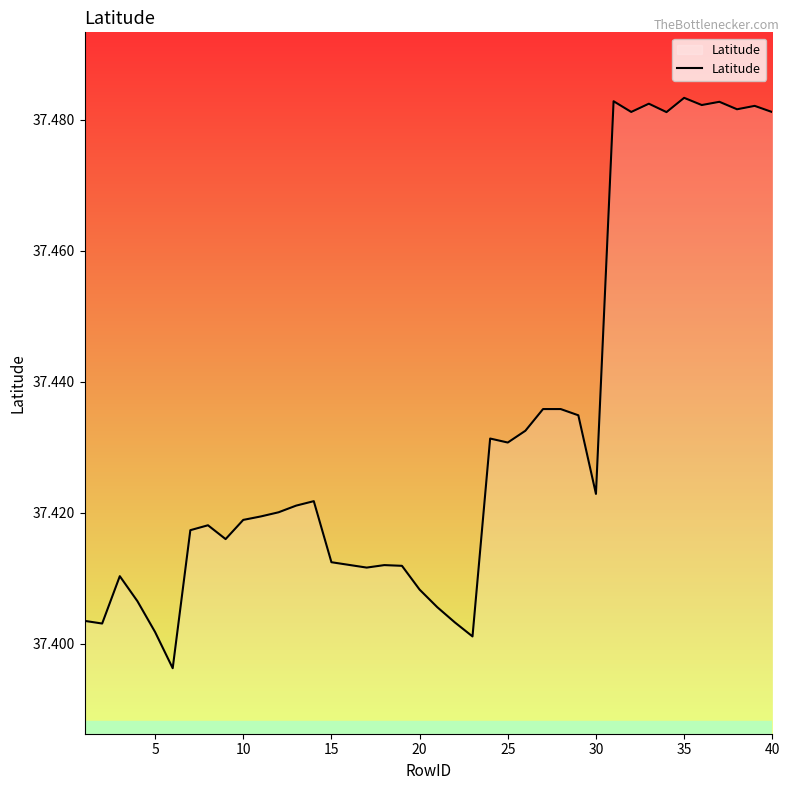

Count the number of data series in this chart.

1